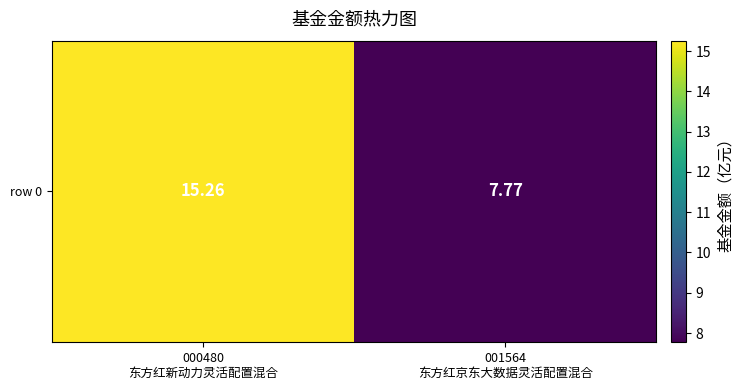

Rank the categories by value from highest to lowest.

000480
东方红新动力灵活配置混合, 001564
东方红京东大数据灵活配置混合